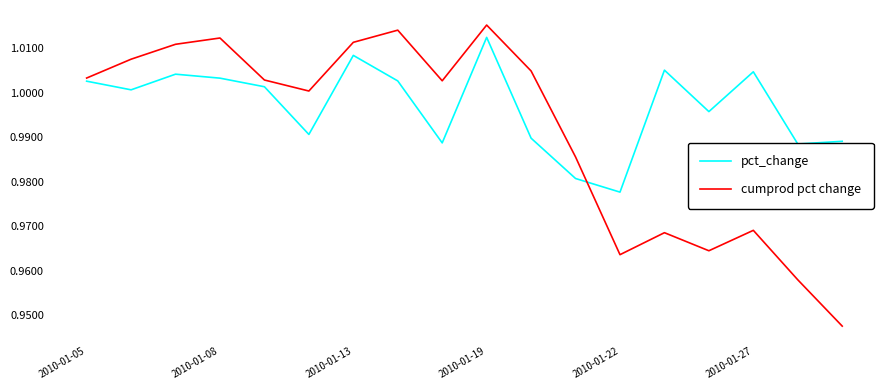

List the series in order of their overall mean, lowest first.

cumprod pct change, pct_change